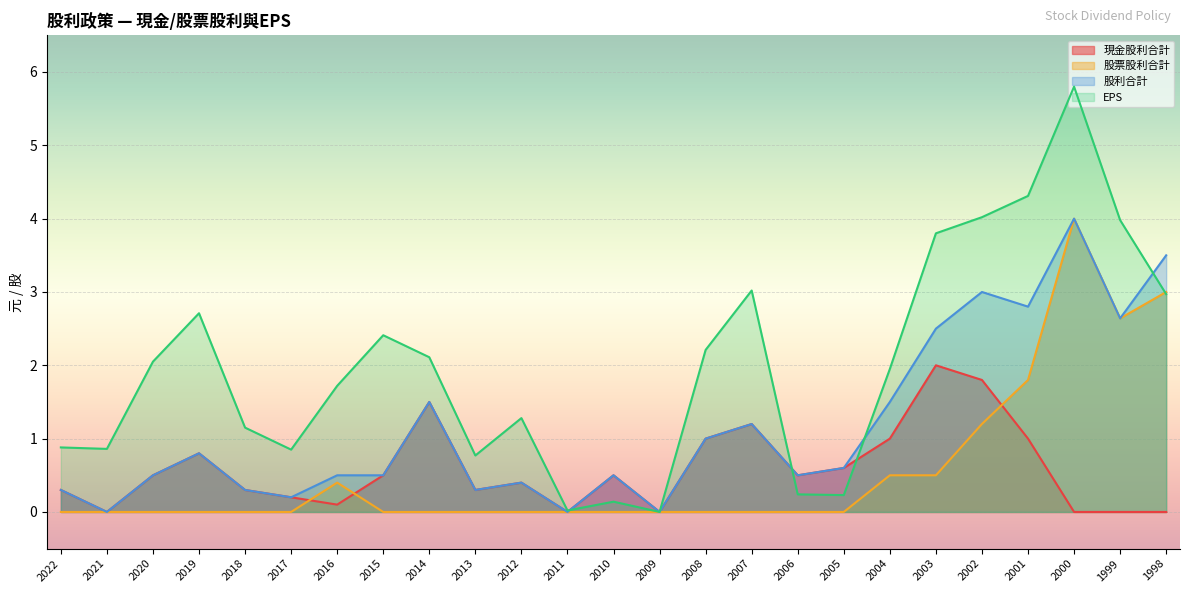

What is the value of the 股利合計 point at the 19th from the left?

1.5